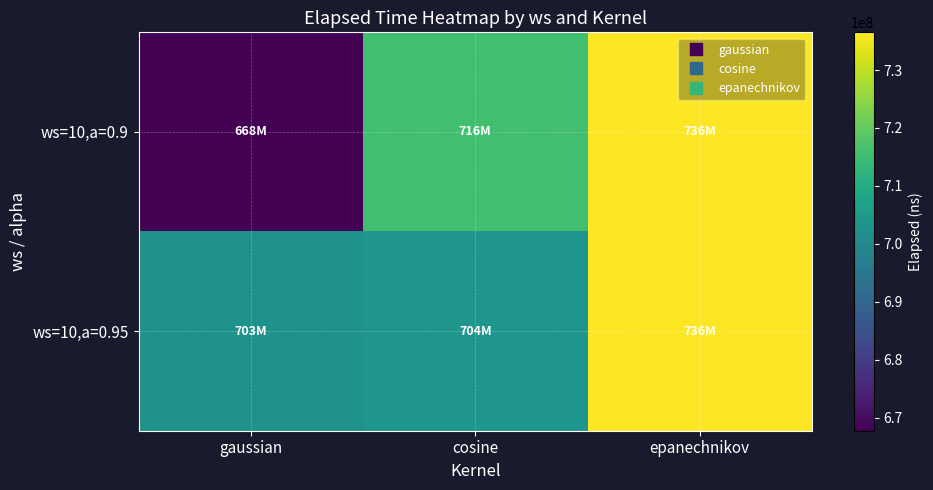

Reading left to right, list all the values displayed in this chart.

ws=10,a=0.9: gaussian=667780135	cosine=715828831	epanechnikov=736498875
ws=10,a=0.95: gaussian=702766429	cosine=703796694	epanechnikov=736498875